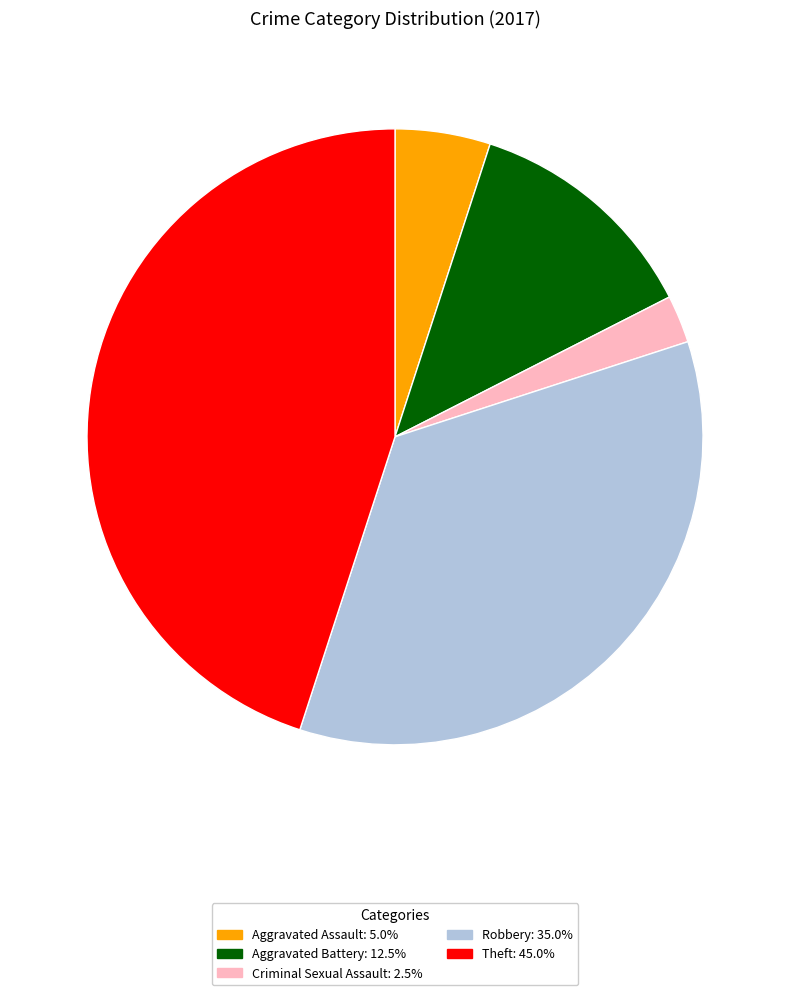

Is there a majority slice in this chart?

No